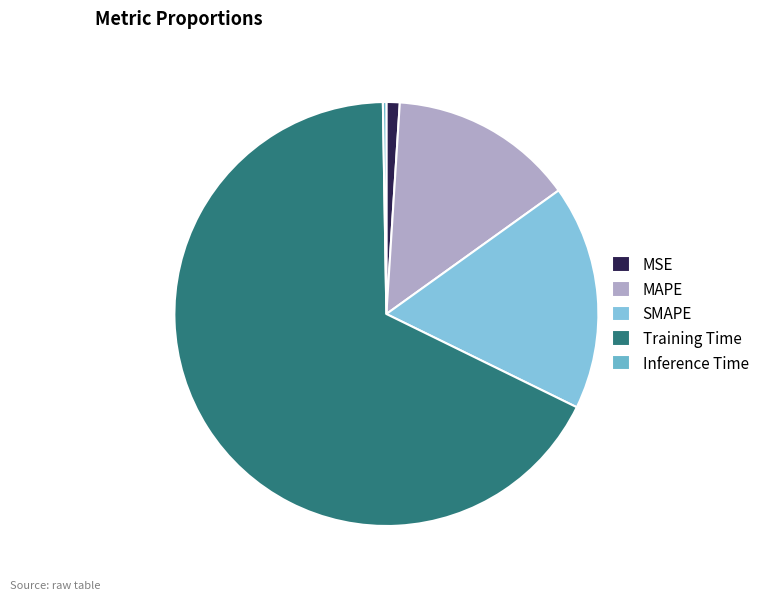

What percentage is the MSE slice, to the nearest percent?

1%